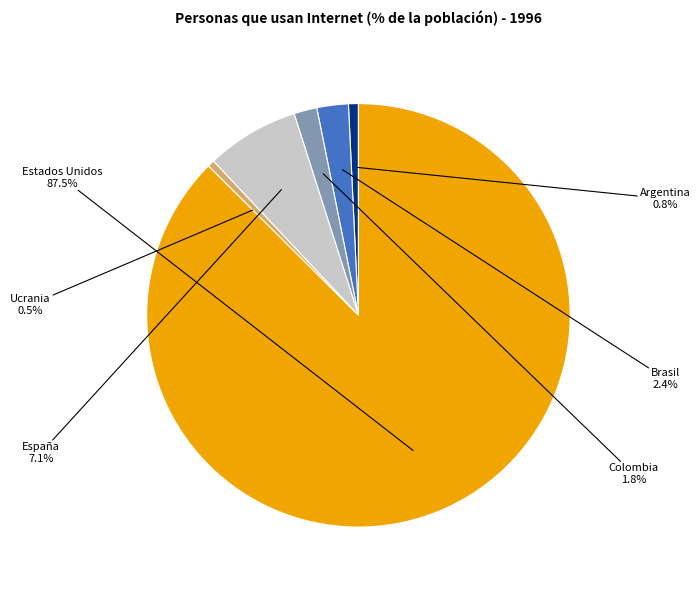

Does Estados Unidos represent more than half of the total?

Yes